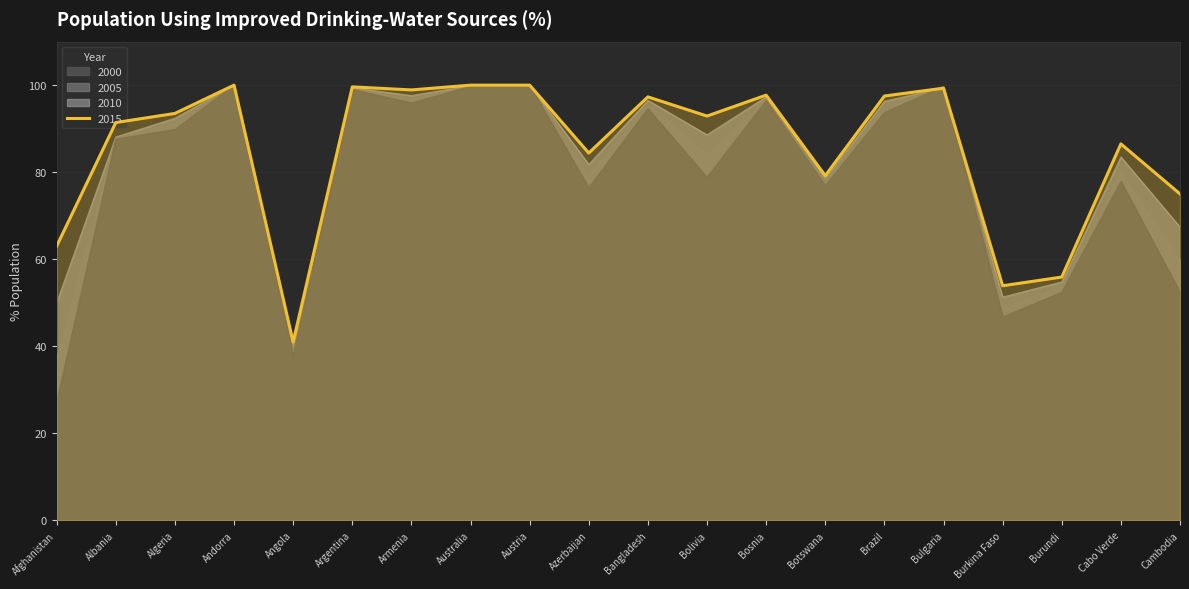

List the series in order of their peak value, lowest first.

2000, 2005, 2010, 2015